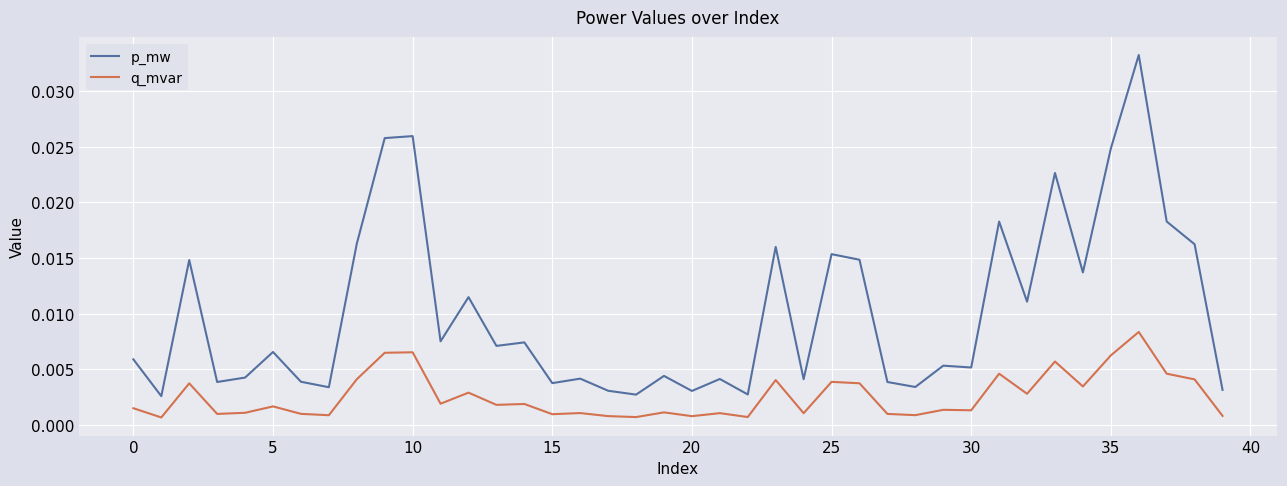

Which series has the largest range (max minus min)?

p_mw